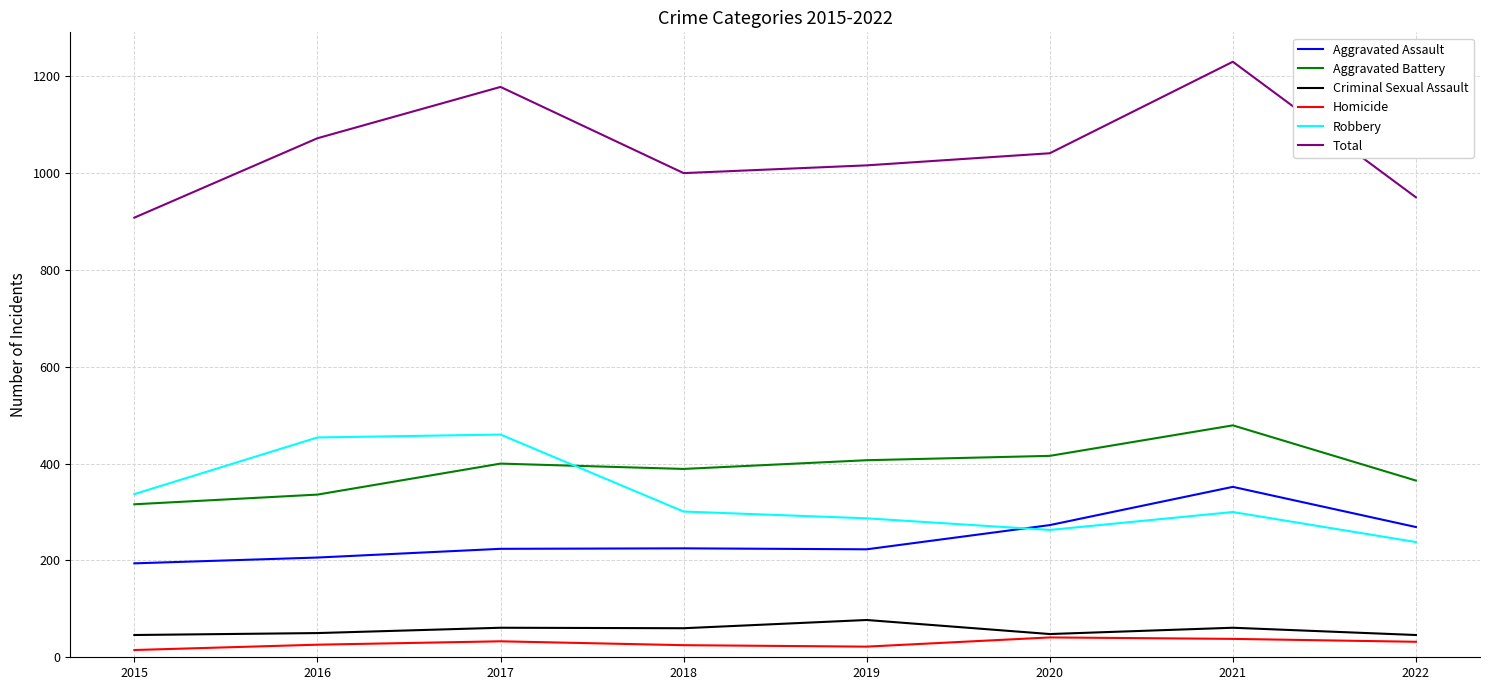

At which category does Aggravated Battery reach its first local peak?

2017